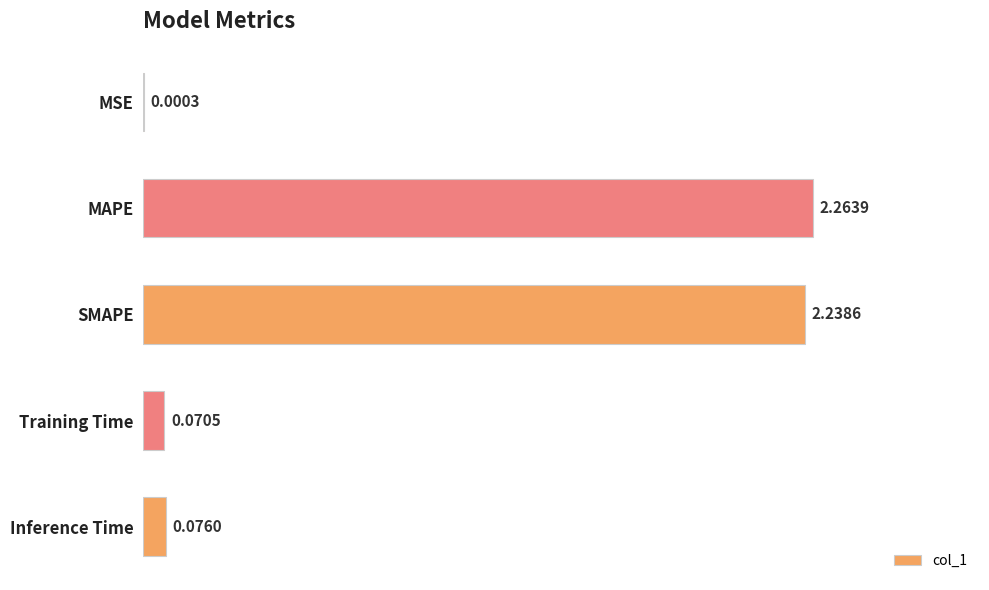

How many distinct data groups are displayed?

1